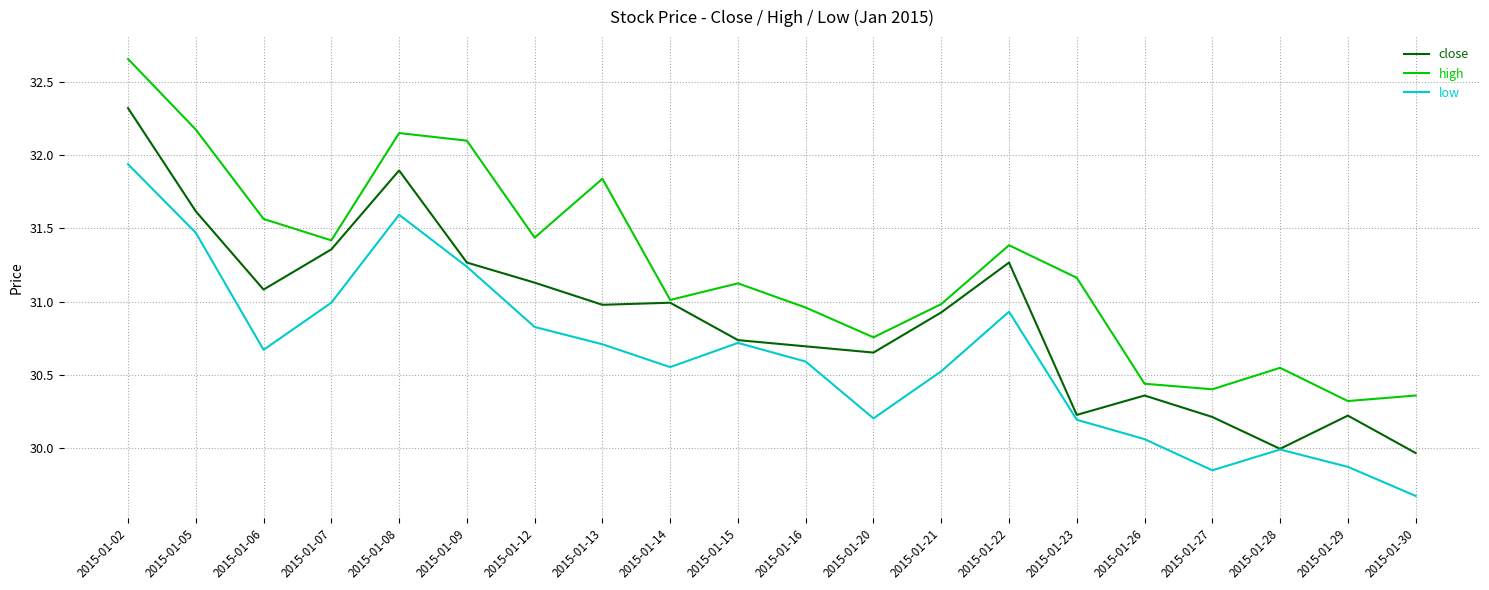

In high, how many points are higher than both neighbors (excluding endpoints)?

5